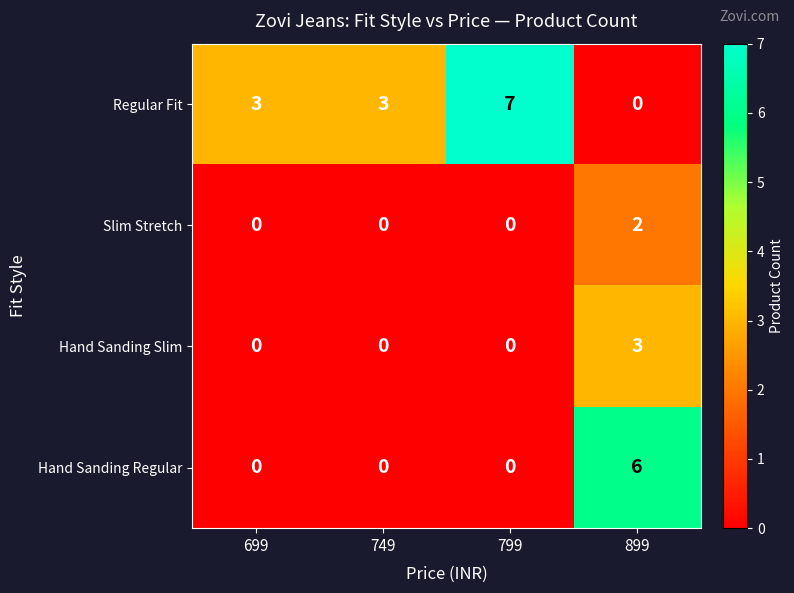

Count the Slim Stretch values in the range 0 to 2.

4